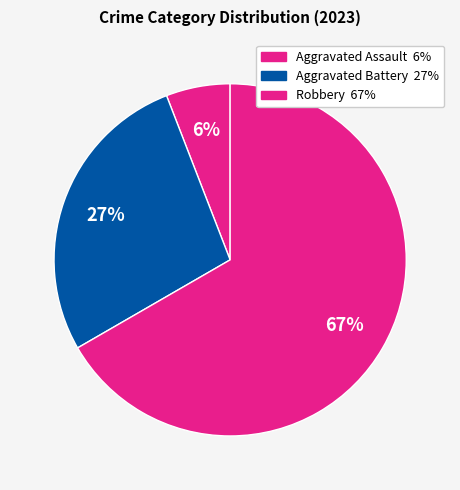

Count the number of slices in the pie.

3